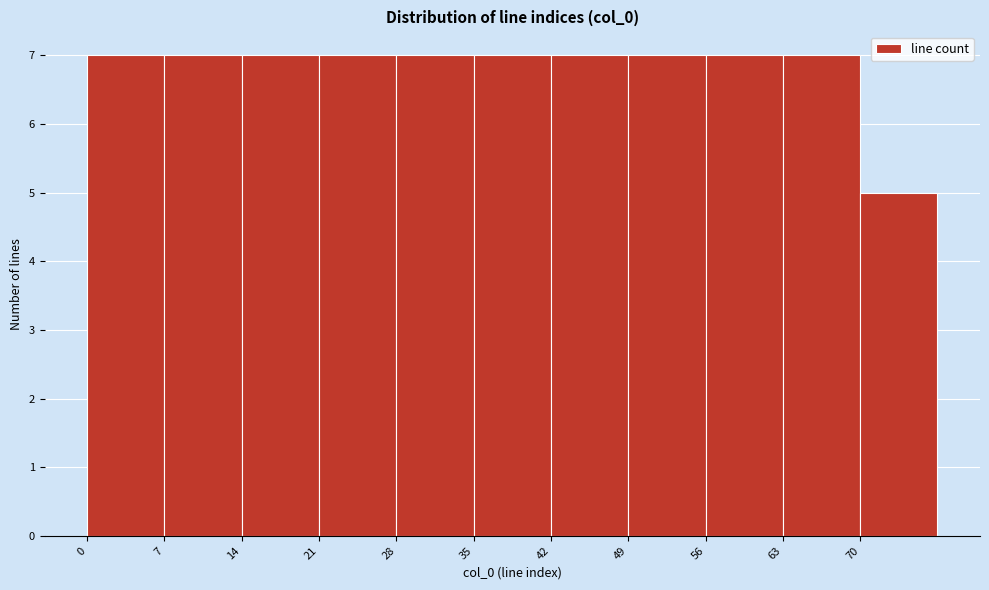

Reading left to right, transcribe this chart: for each bar, give the range it covers on the x-axis and its height. The values are not printed on the chart, so give them approximately, as read against the axis.

0 to 7: 7
7 to 14: 7
14 to 21: 7
21 to 28: 7
28 to 35: 7
35 to 42: 7
42 to 49: 7
49 to 56: 7
56 to 63: 7
63 to 70: 7
70 to 77: 5